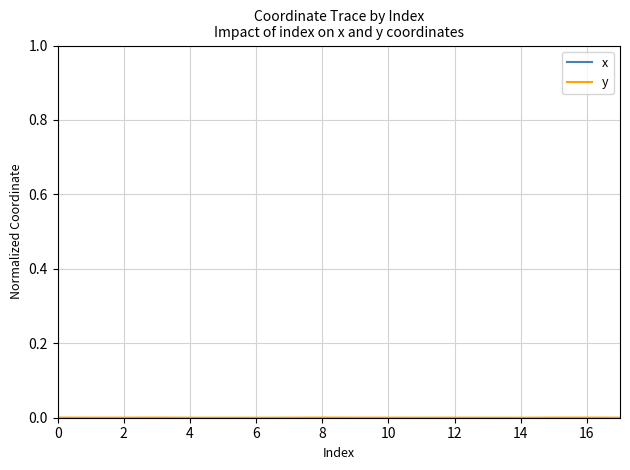

What is the maximum value shown in the chart?

1.0